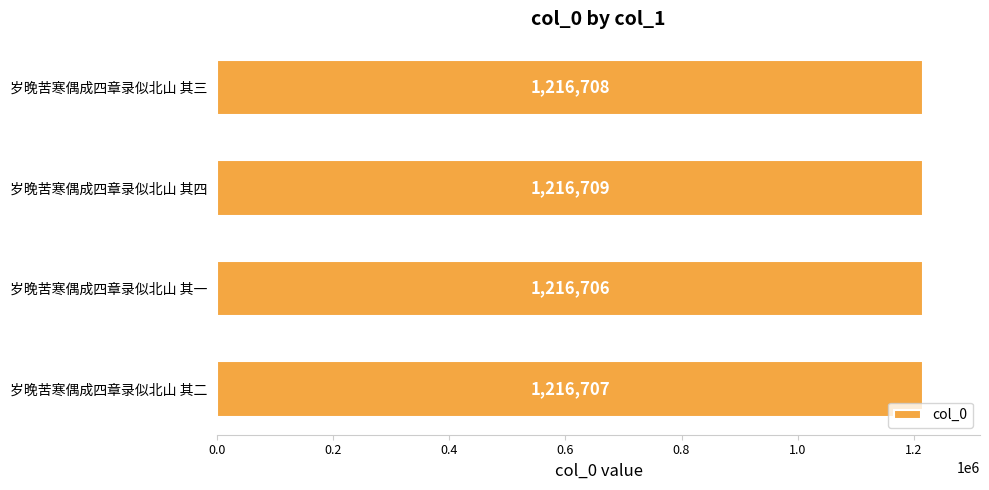

Count the number of data series in this chart.

1